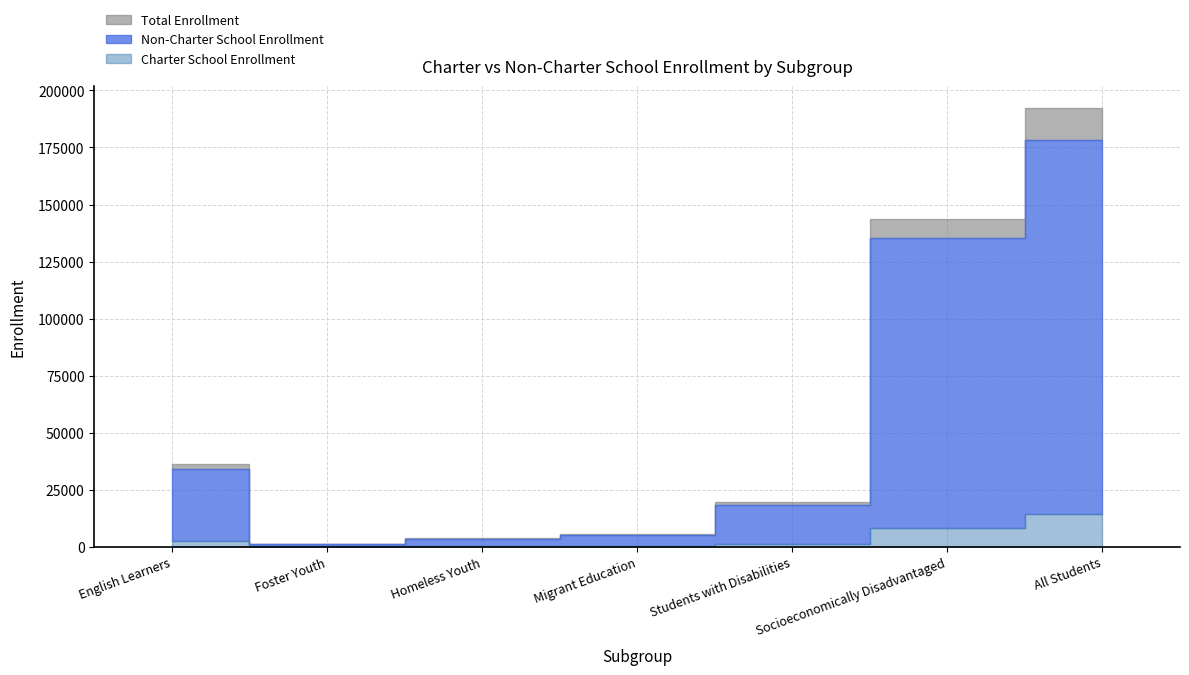

What is the difference between the maximum and minimum values in the Total Enrollment series?

191281